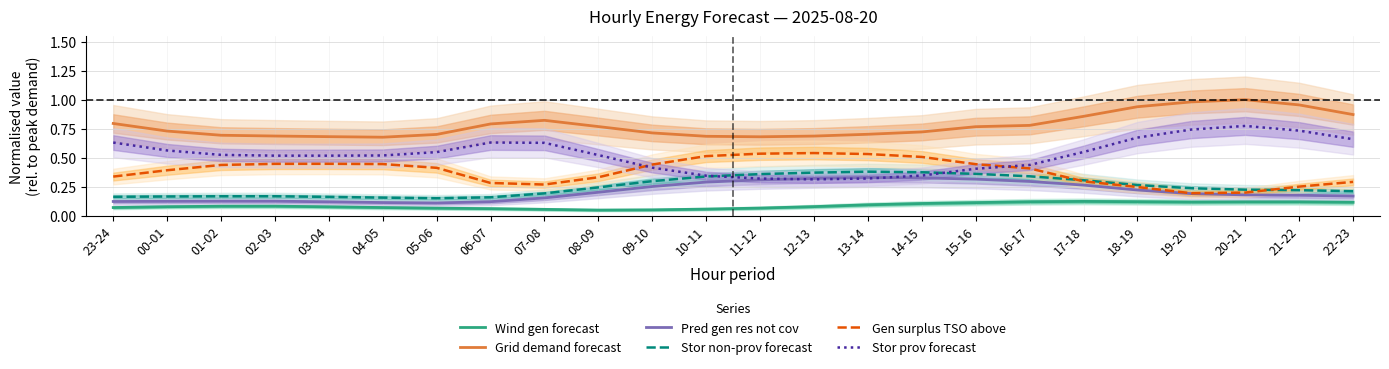

What is the label of the 10th point from the right?

13-14